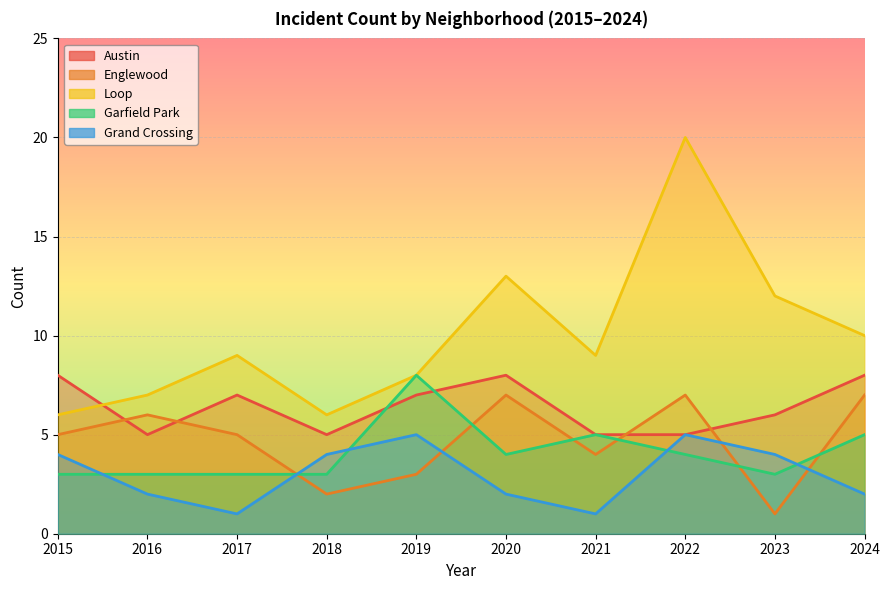

What is the smallest value displayed?

1